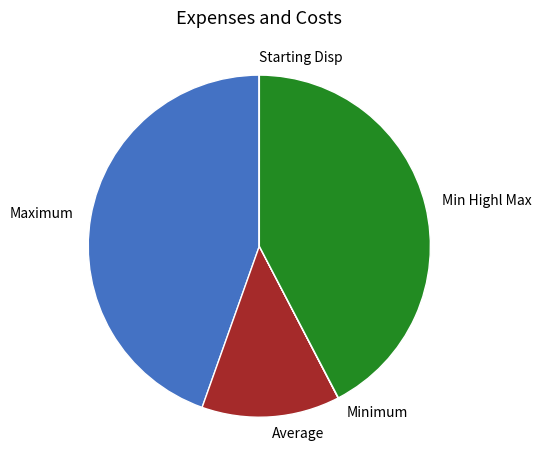

Does Min Highl Max represent more than half of the total?

No